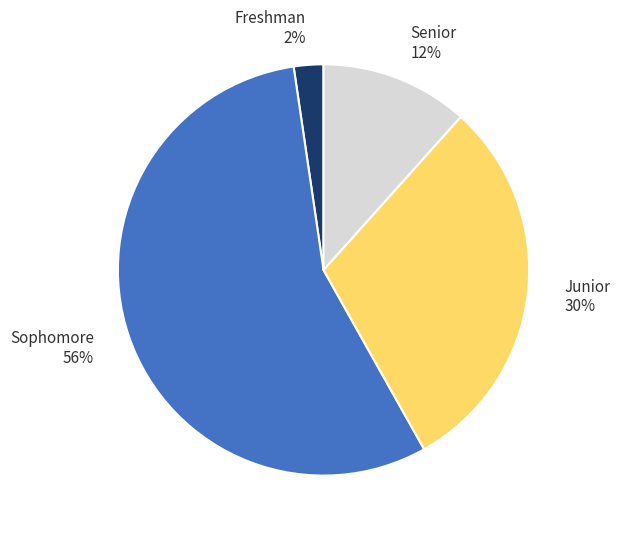

The Sophomore slice represents 63% of the pie. True or false?

False